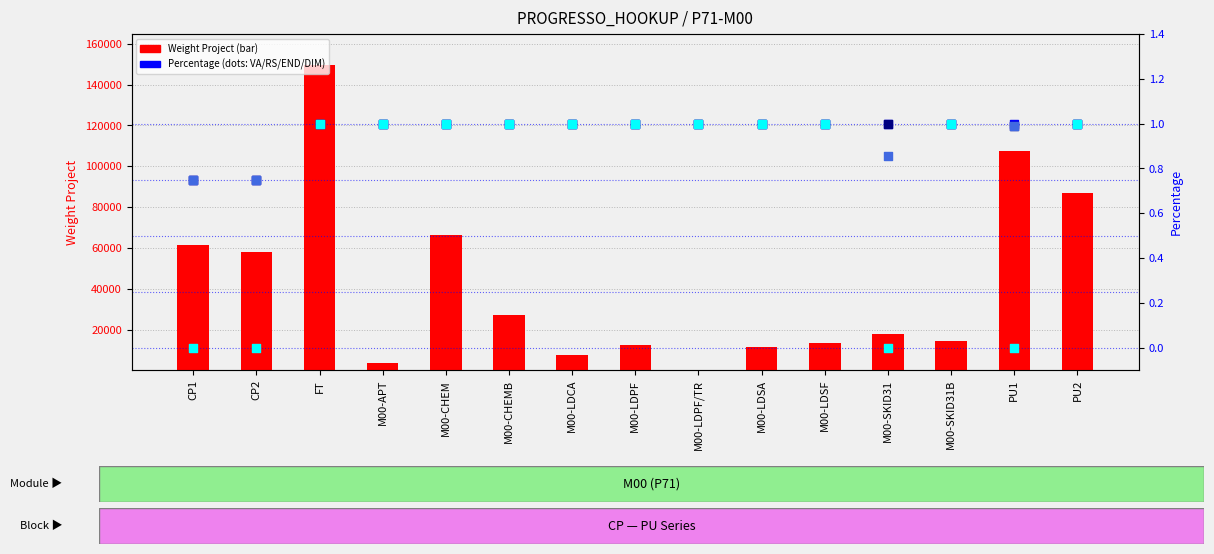

At how many categories does at least one series exceed 51464?

6